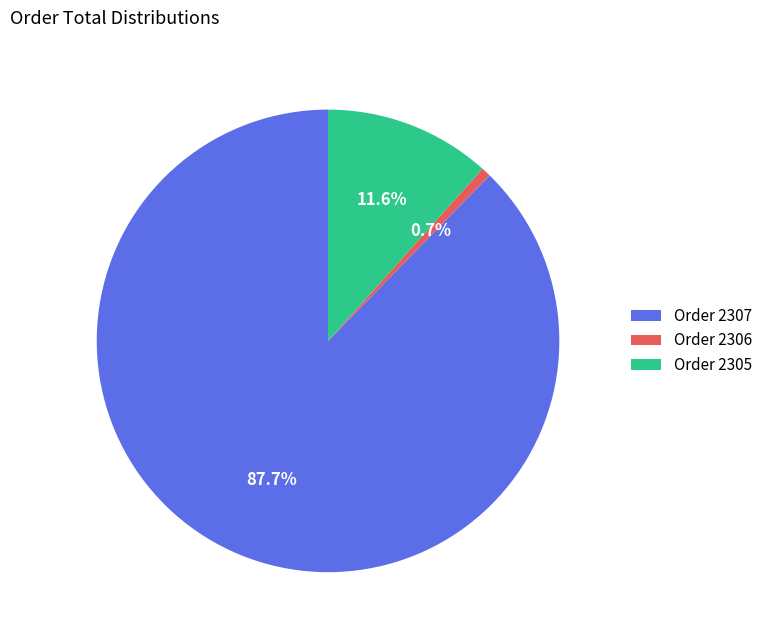

Count the number of slices in the pie.

3